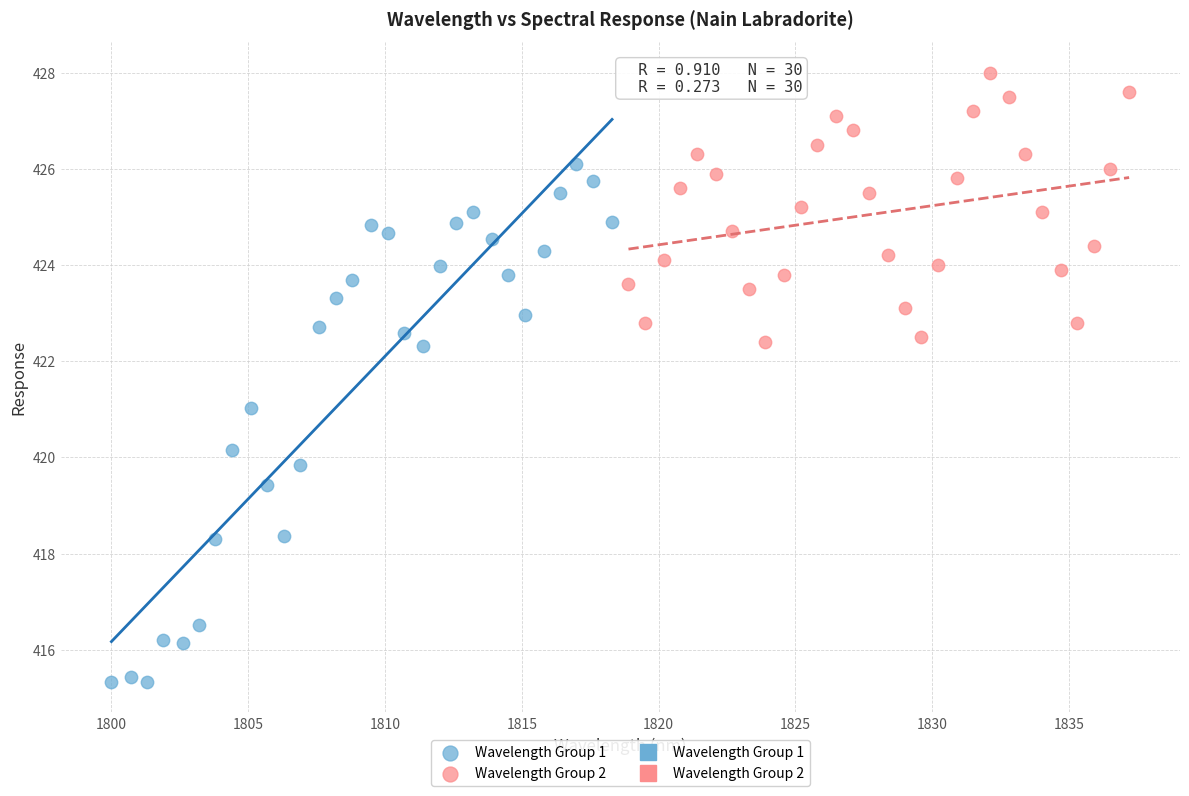

Which series reaches the minimum Y coordinate?

Wavelength Group 1